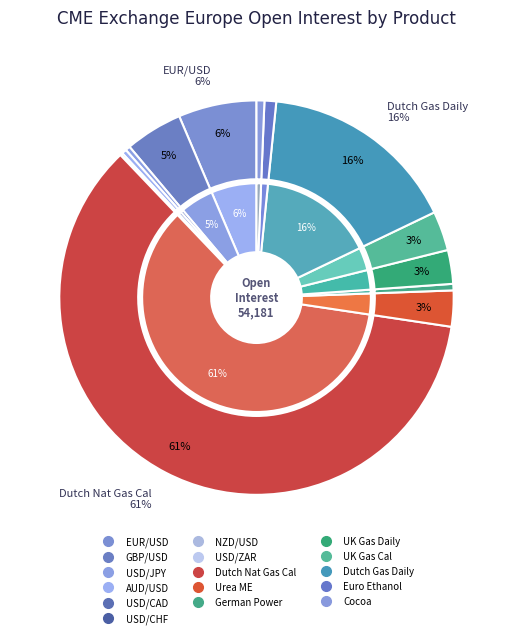

Which category accounts for the majority?

DUTCH NAT GAS CAL MONTH FUTURE